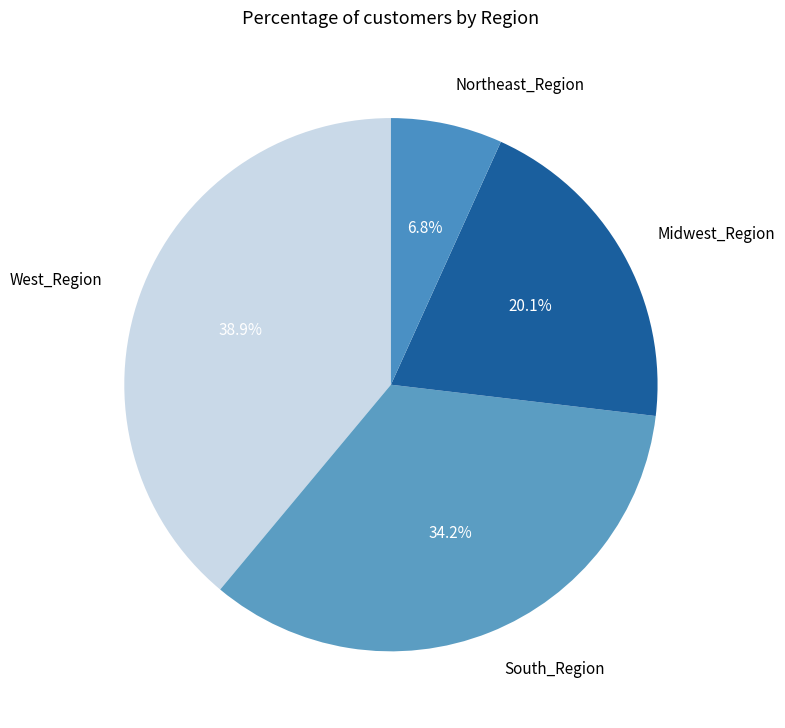

What is the total percentage of South_Region and Northeast_Region?

41.0%